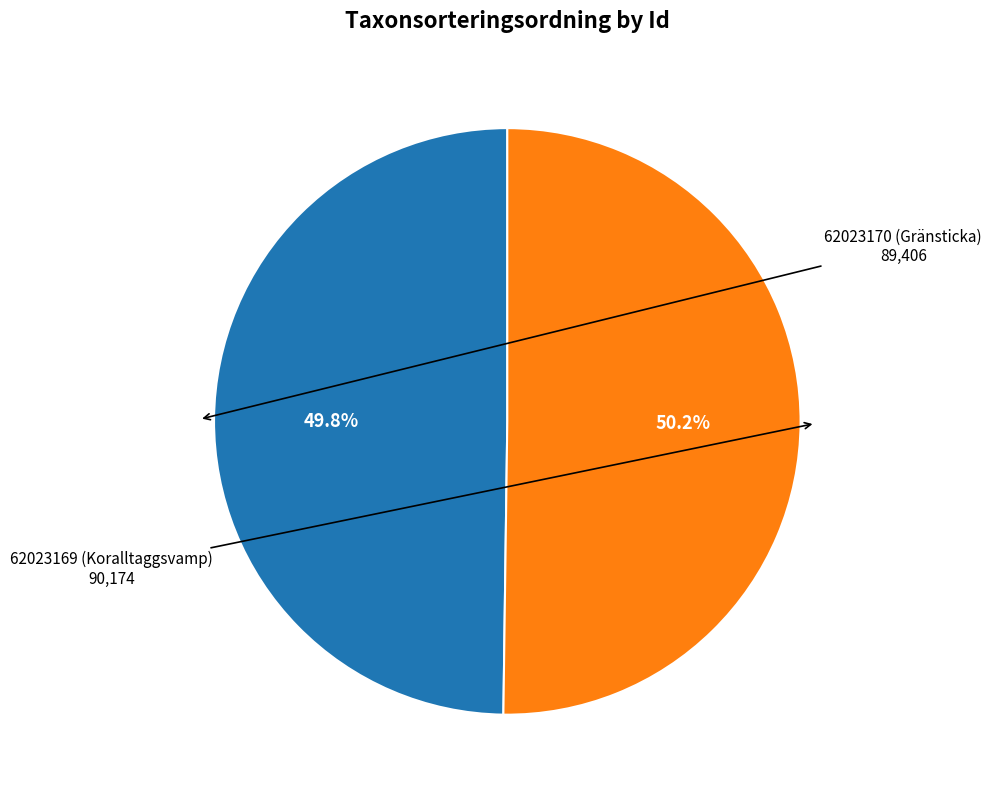

Is it true that 62023169 (Koralltaggsvamp) is 50% of the pie?

True